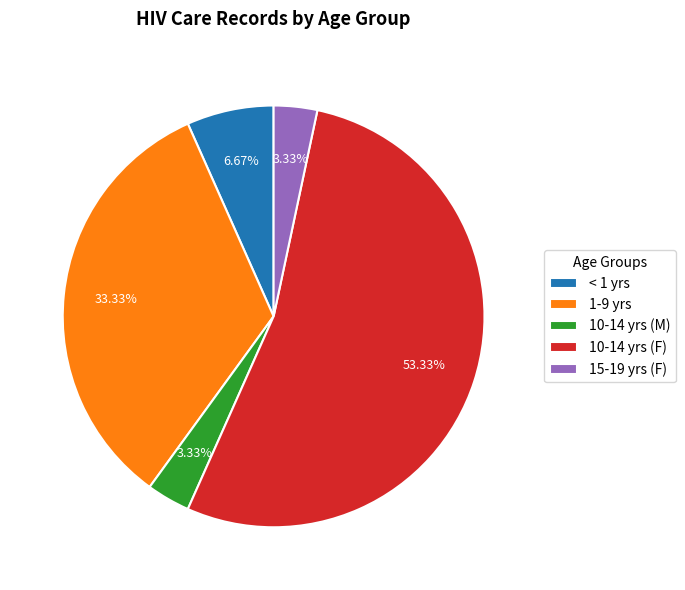

Do < 1 yrs and 15-19 yrs (F) together represent more than half of the pie?

No